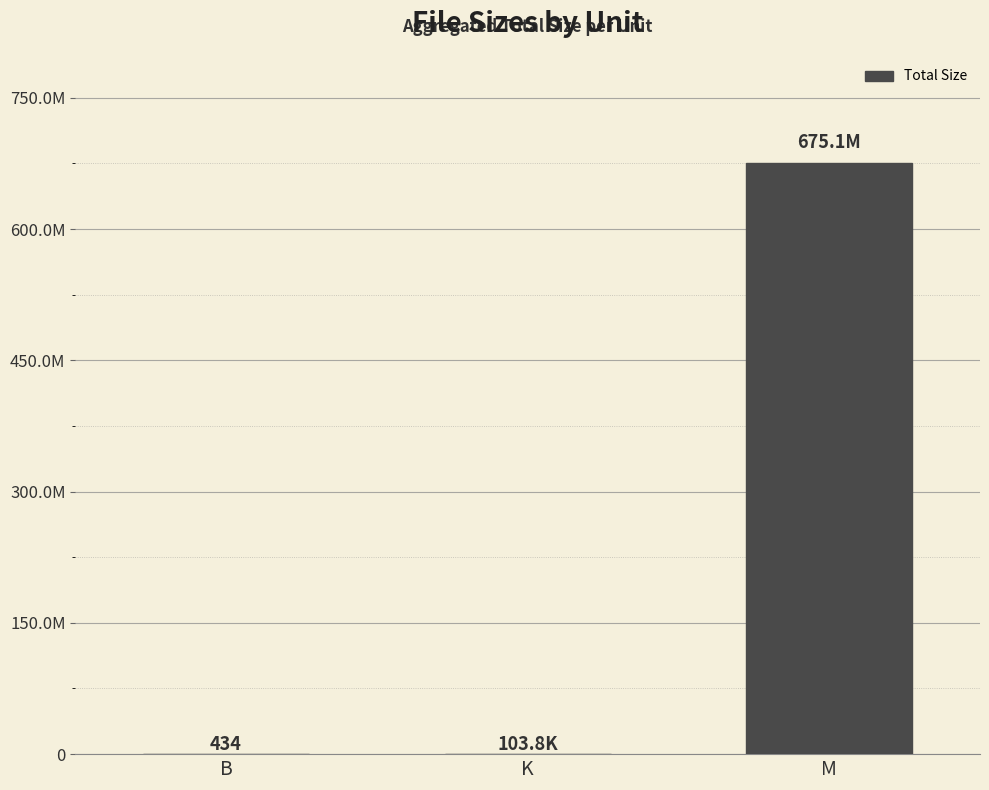

What is the difference between the values at B and K?

103348.4